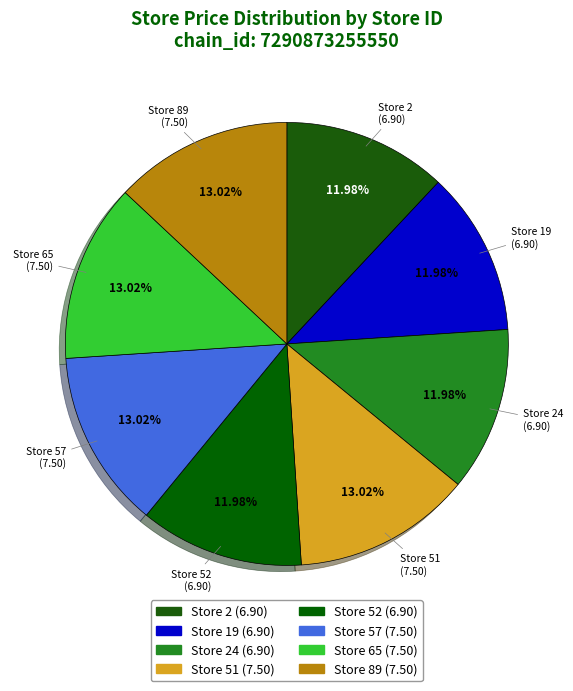

How many slices are in this pie chart?

8